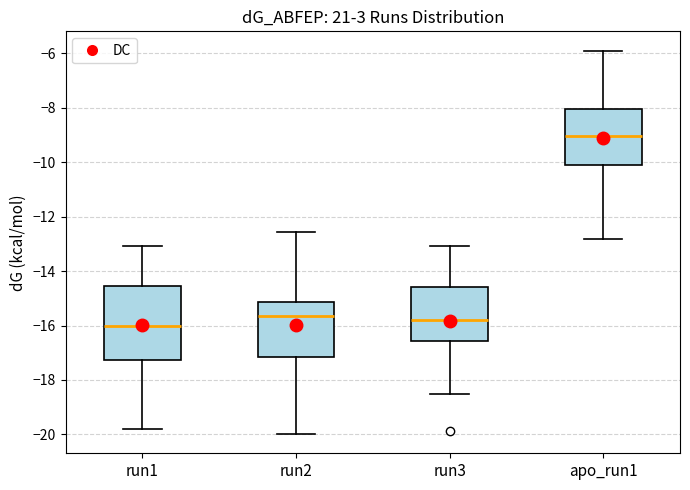

Reading left to right, transcribe this box plot: for each box, give where its median line is, the range the box spans, and where its two whiskers end, as read against the y-axis. The values are not printed on the chart, so give them approximately, as read against the axis.

run1: median -16.0, box -17.2 to -14.6, whiskers -19.8 to -13.0
run2: median -15.6, box -17.2 to -15.2, whiskers -20.0 to -12.6
run3: median -15.8, box -16.6 to -14.6, whiskers -18.6 to -13.0
apo_run1: median -9.0, box -10.2 to -8.0, whiskers -12.8 to -5.8